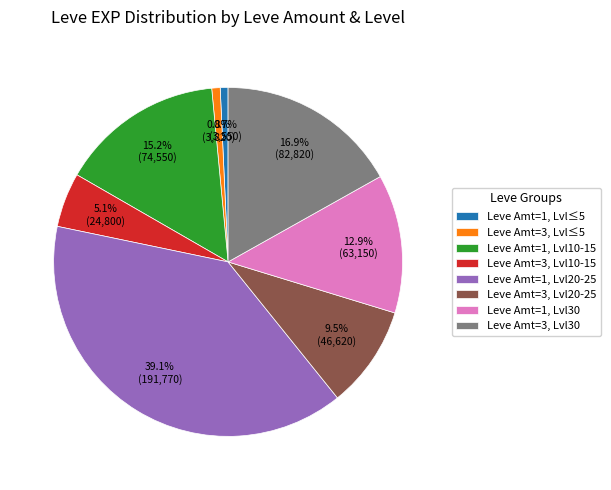

What is the ratio of the value at Leve Amt=3, Lvl30 to the value at Leve Amt=1, Lvl20-25?

0.4